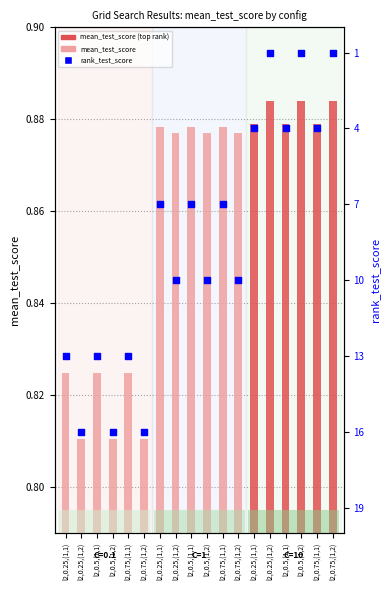

Which has a higher value, l2,0.75,(1,2) or l2,0.5,(1,2)?

l2,0.5,(1,2)